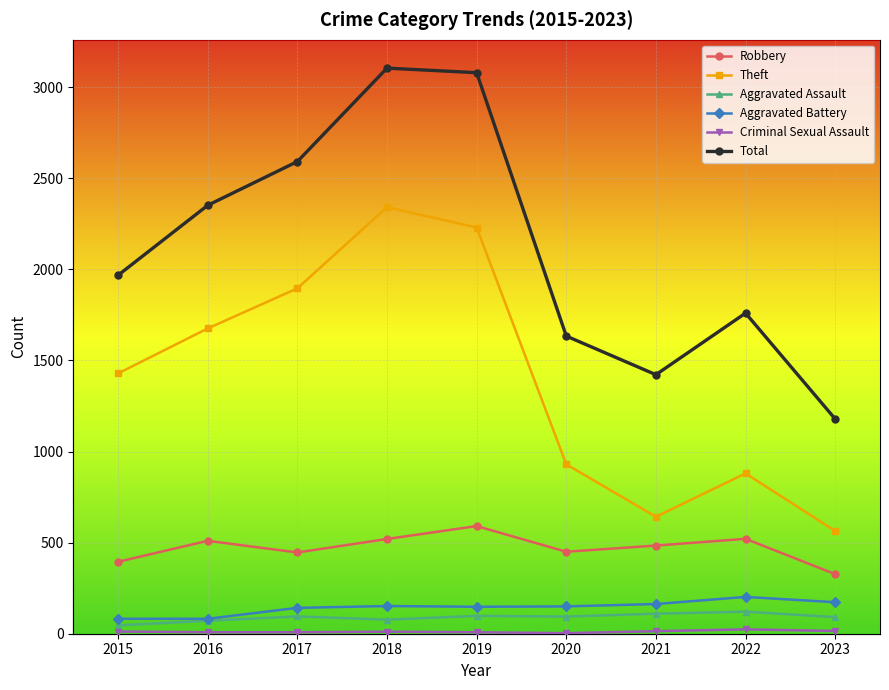

Does the chart display data point markers on the line(s)?

Yes